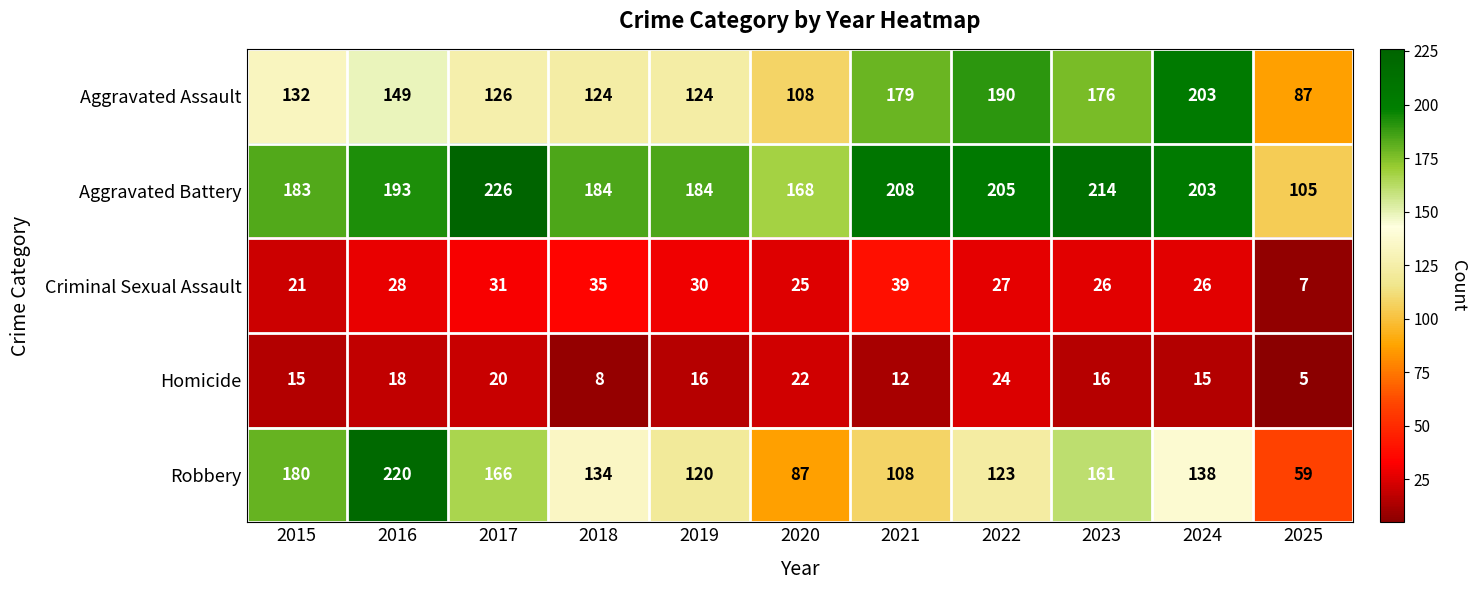

What is the total value across all series at 2023?

593